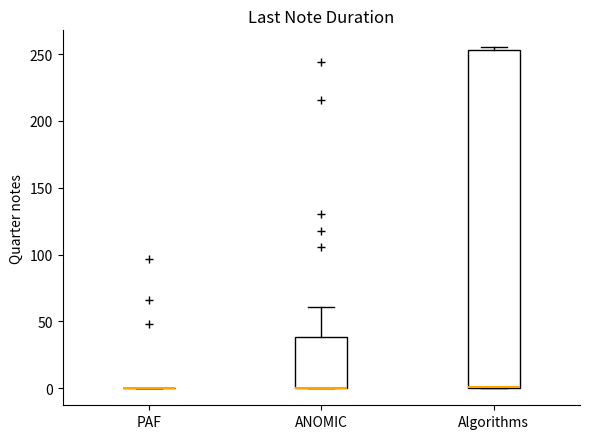

Where is the lower edge of the box for Algorithms on the y-axis? The values are not printed on the chart, so give them approximately, as read against the axis.

0